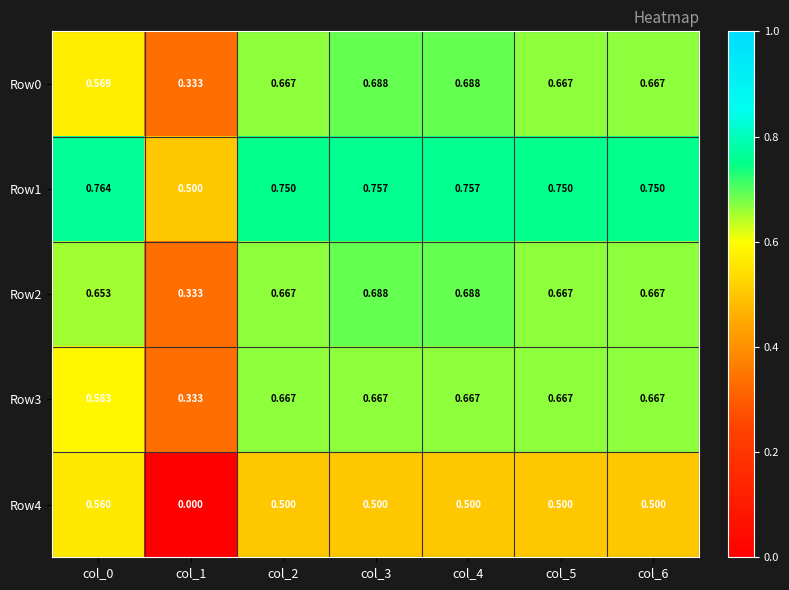

Is the value of Row4 at col_4 greater than the value of Row1 at col_6?

No